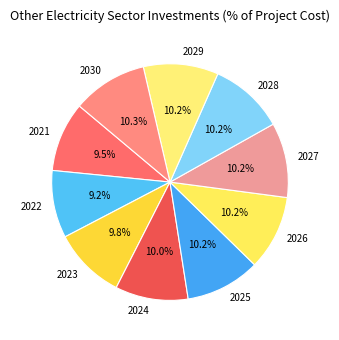

Is it true that 2024 is 18% of the pie?

False